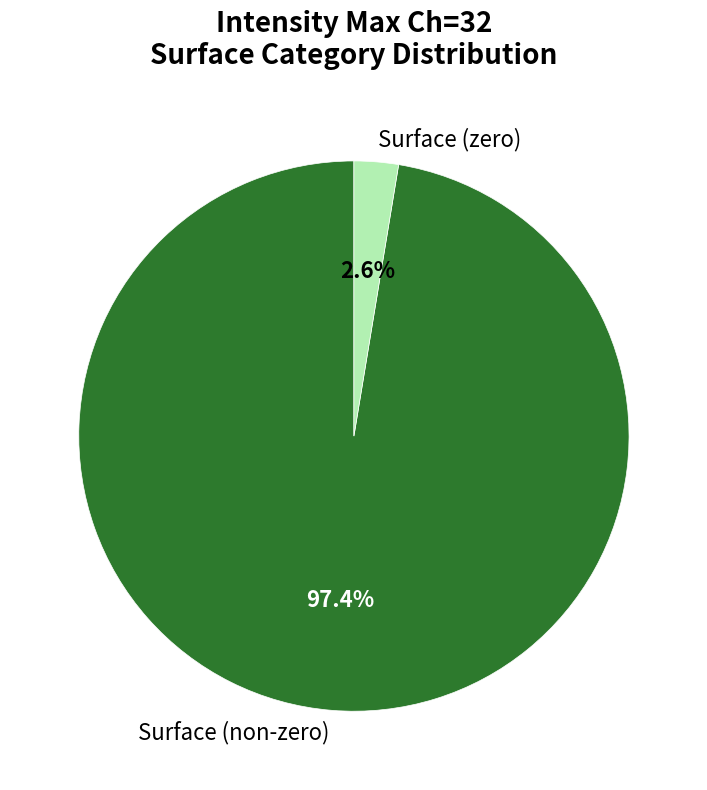

Rank the categories by value from lowest to highest.

Surface (zero), Surface (non-zero)